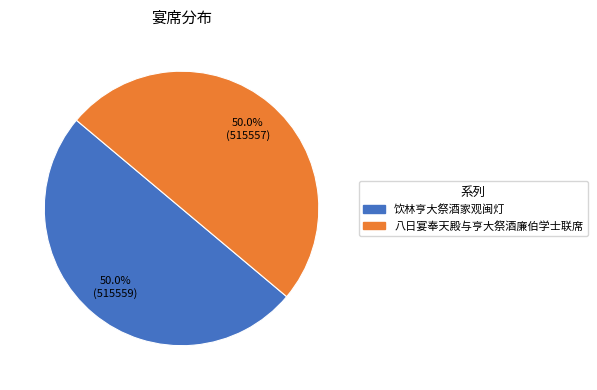

How many segments does this pie chart have?

2